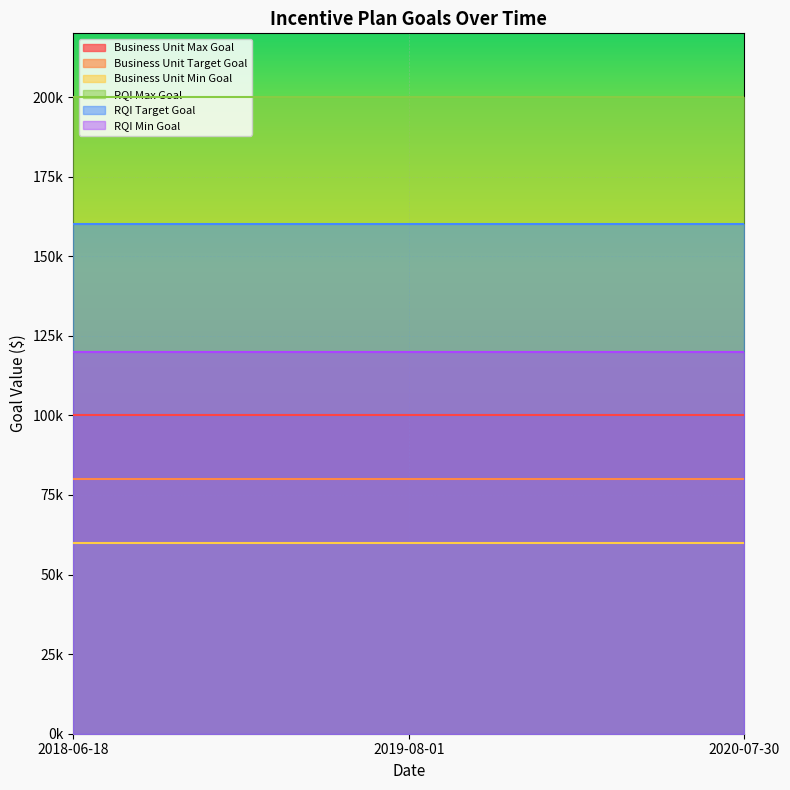

Reading right to left, what are all the values shown in this chart?

Business Unit Max Goal: 100000	100000	100000
Business Unit Target Goal: 80000	80000	80000
Business Unit Min Goal: 60000	60000	60000
RQI Max Goal: 200000	200000	200000
RQI Target Goal: 160000	160000	160000
RQI Min Goal: 120000	120000	120000